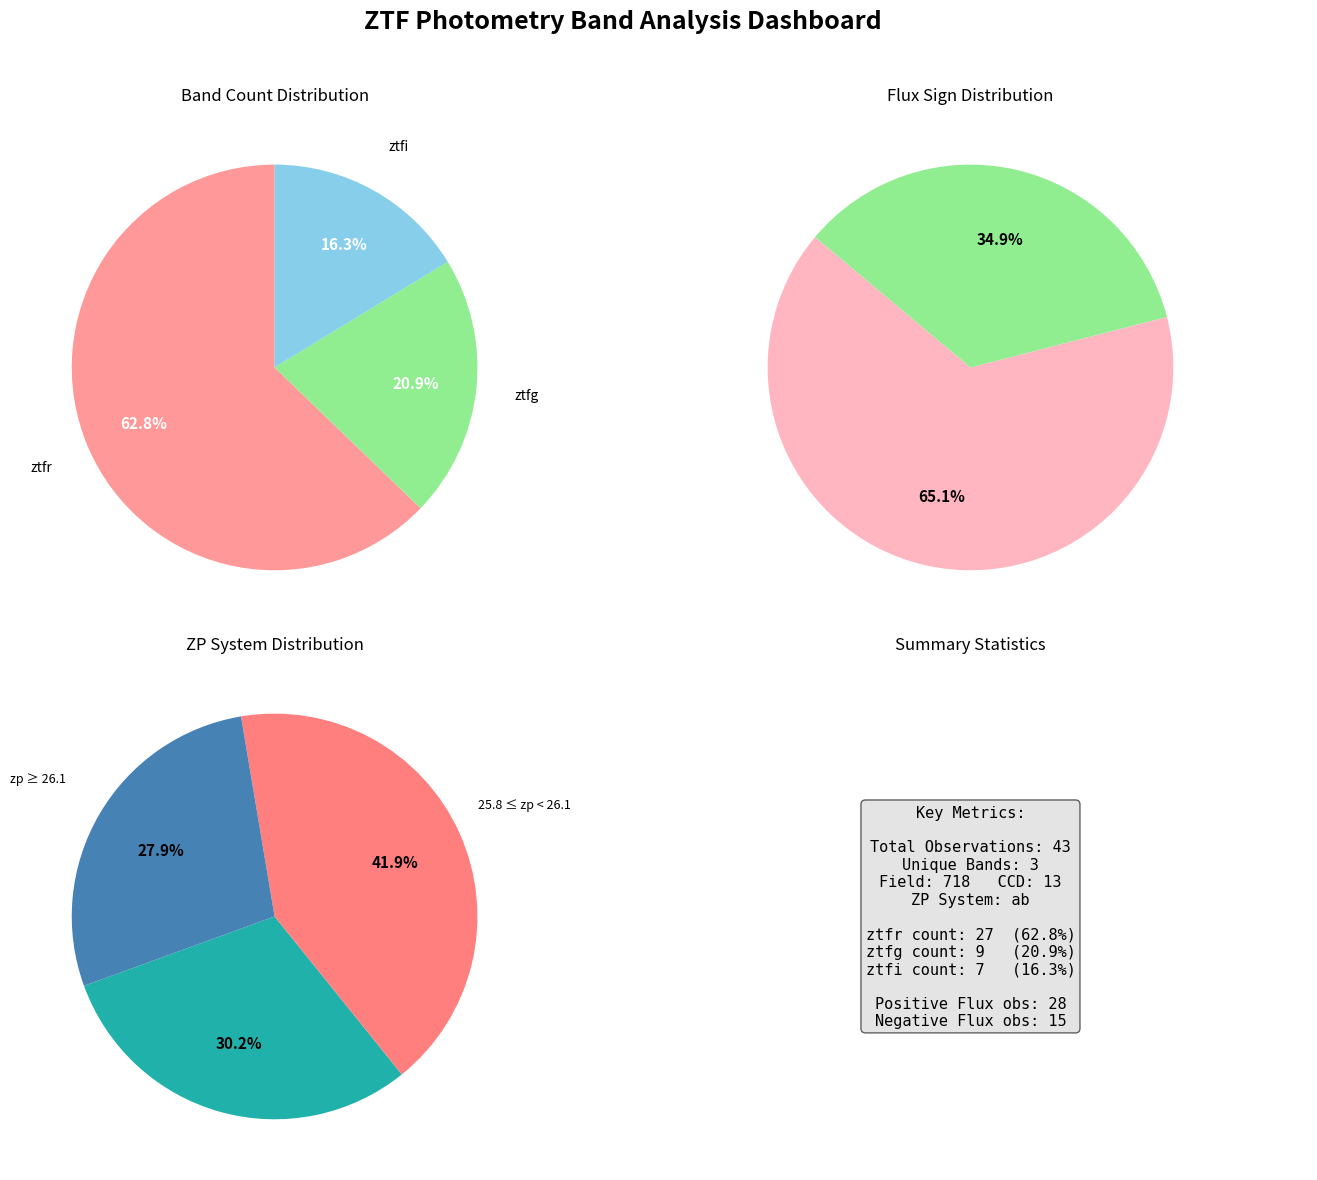

What percentage do ztfi and ztfr together represent?

79.1%